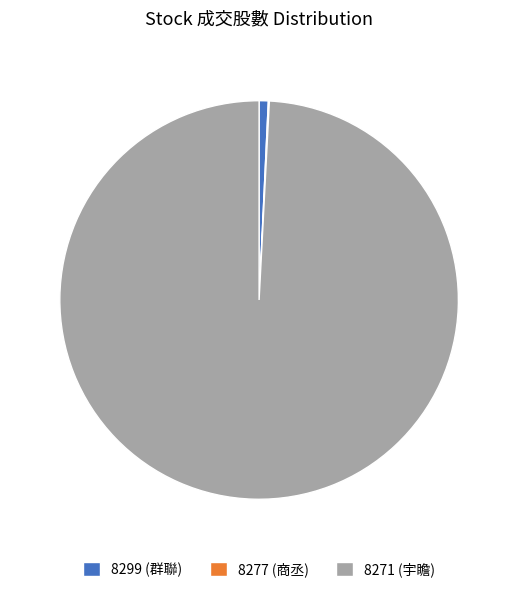

Is the sum of 8299 (群聯) and 8271 (宇瞻) greater than half?

Yes